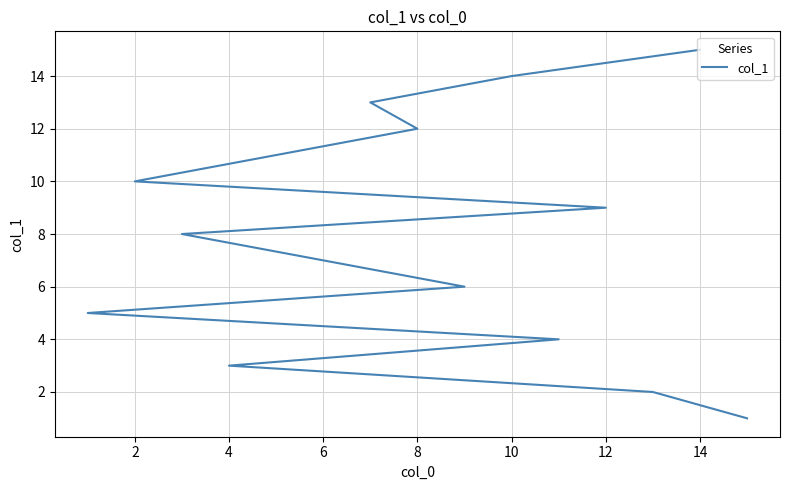

The chart shows a value of 3 at 6. True or false?

False